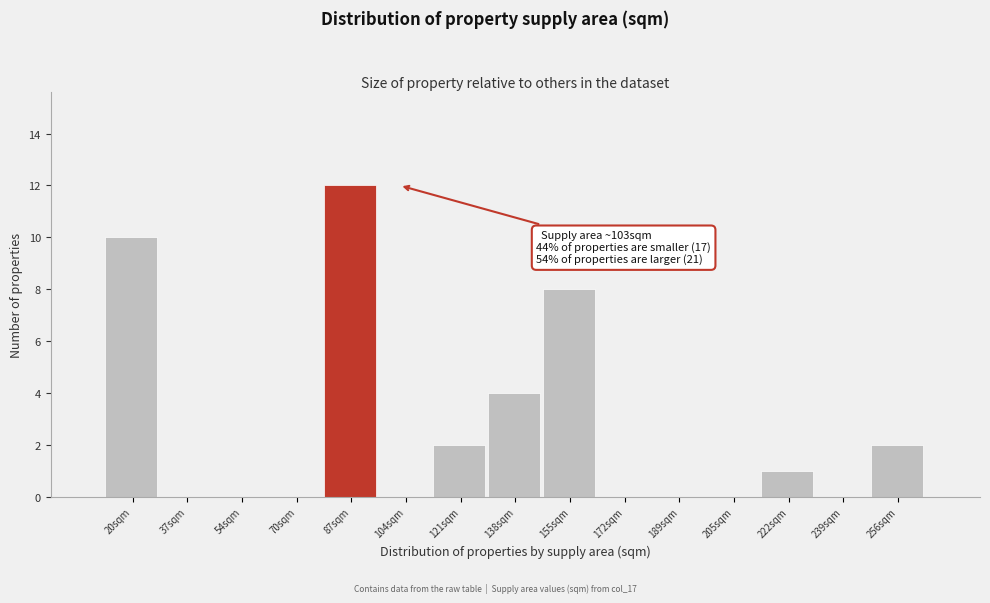

Reading left to right, list all the values displayed in this chart.

20sqm=10	37sqm=0	54sqm=0	70sqm=0	87sqm=12	104sqm=0	121sqm=2	138sqm=4	155sqm=8	172sqm=0	189sqm=0	205sqm=0	222sqm=1	239sqm=0	256sqm=2